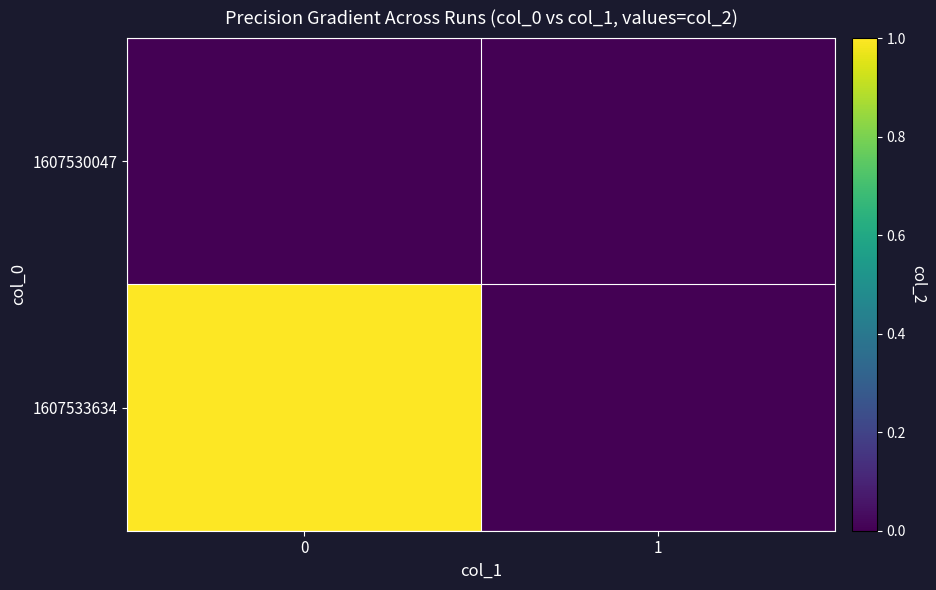

Reading right to left, what are all the values shown in this chart?

1607530047: 1=0	0=0
1607533634: 1=0	0=1